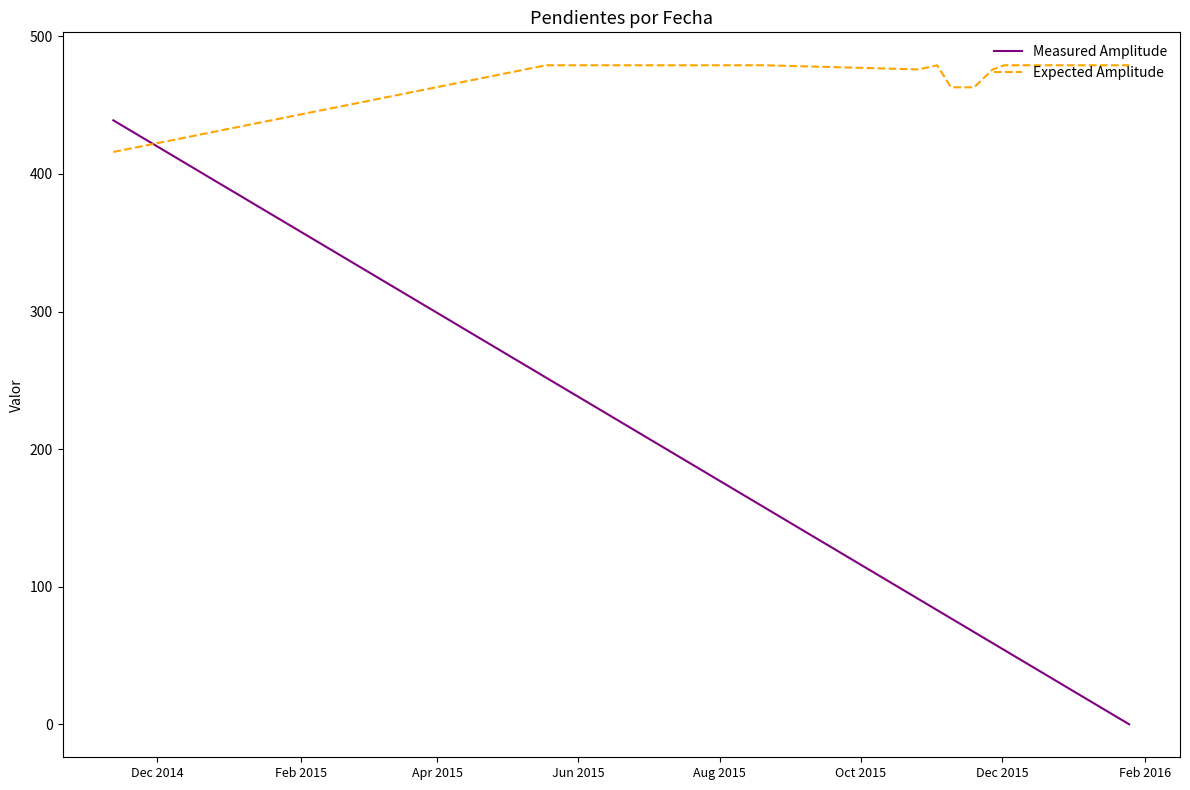

Which series has the largest total across all categories?

Expected Amplitude